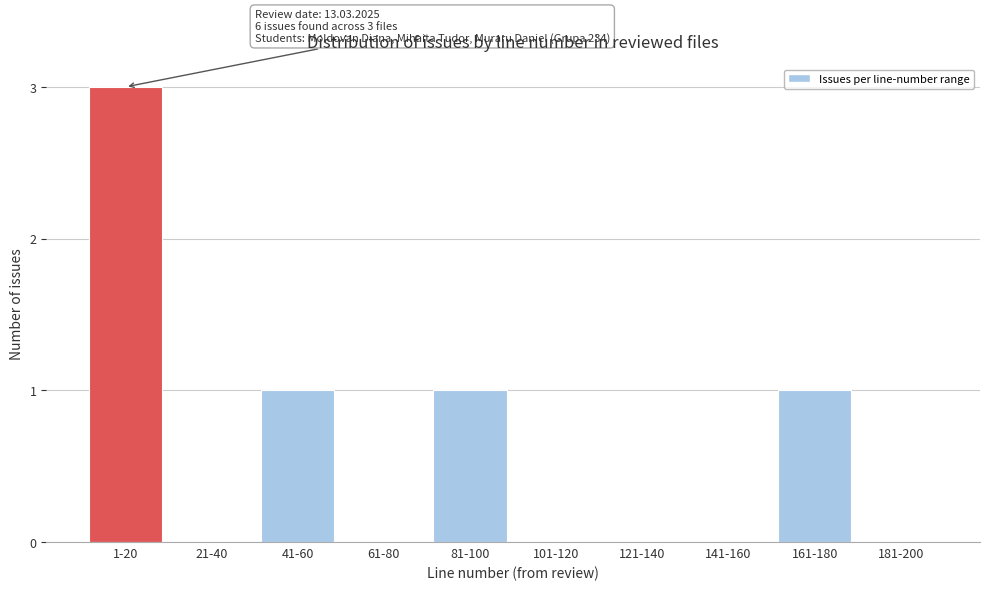

Reading left to right, list all the values displayed in this chart.

1-20=3	21-40=0	41-60=1	61-80=0	81-100=1	101-120=0	121-140=0	141-160=0	161-180=1	181-200=0